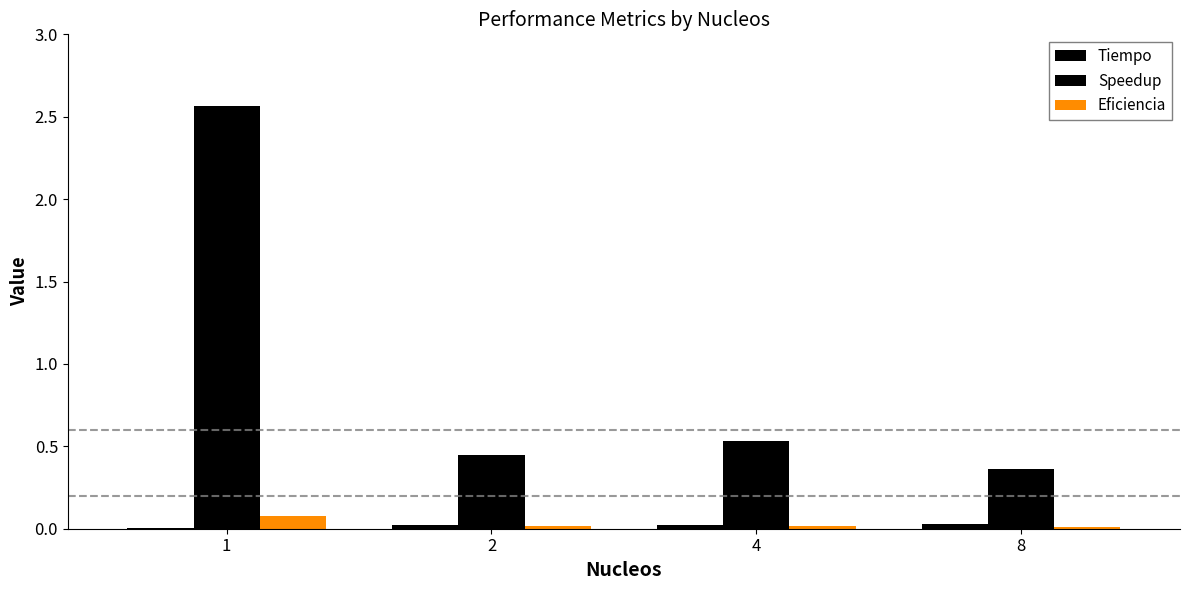

Reading left to right, transcribe all the data shown in this chart.

Tiempo: 0.0	0.0	0.0	0.0
Speedup: 2.6	0.4	0.5	0.4
Eficiencia: 0.1	0.0	0.0	0.0